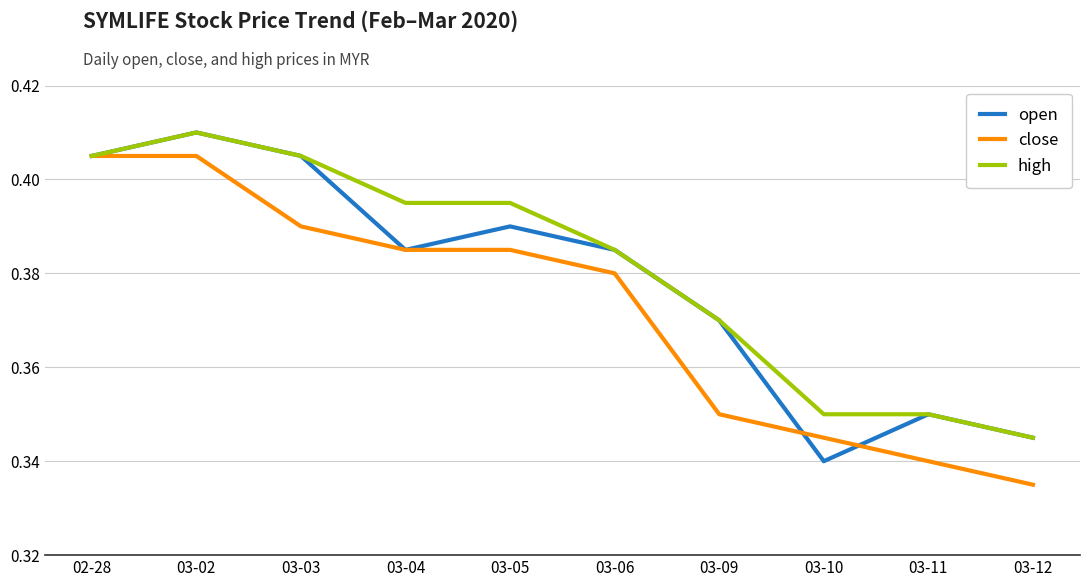

The value of high at 02-28 is 0.3. True or false?

False